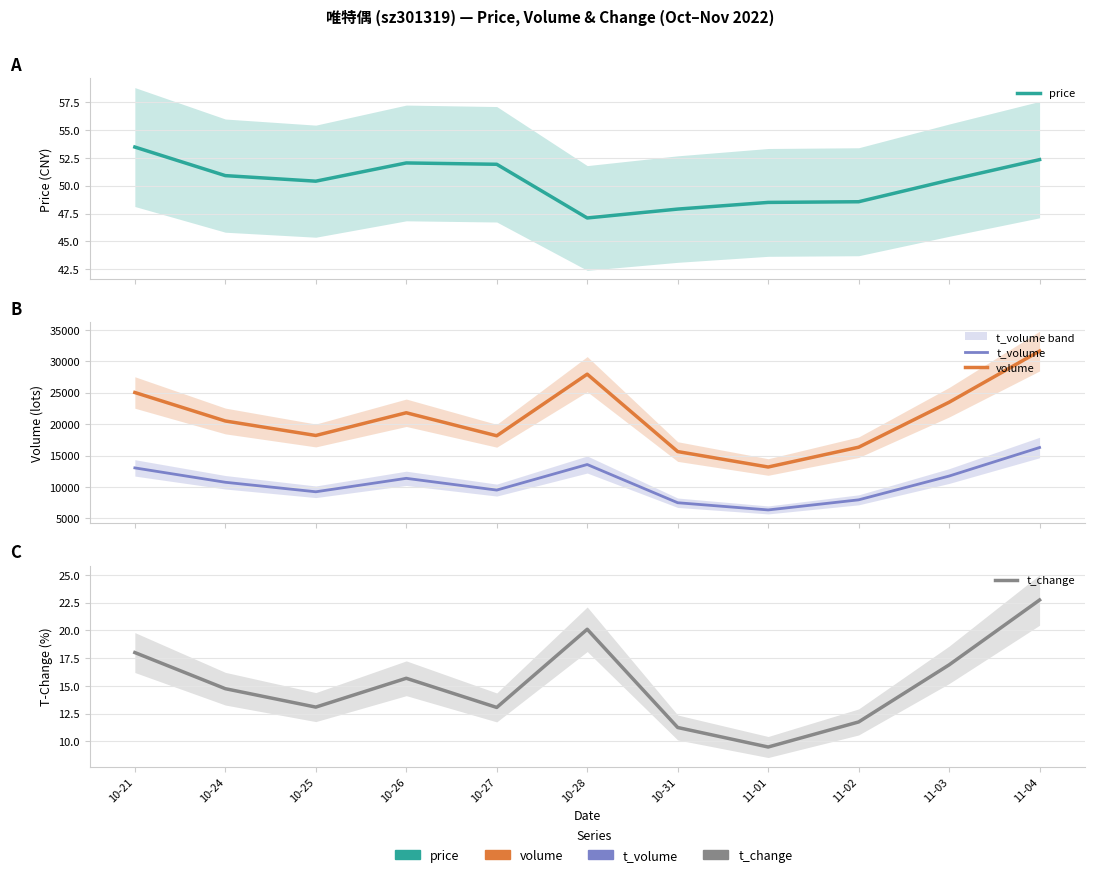

Which series has the largest total across all categories?

volume